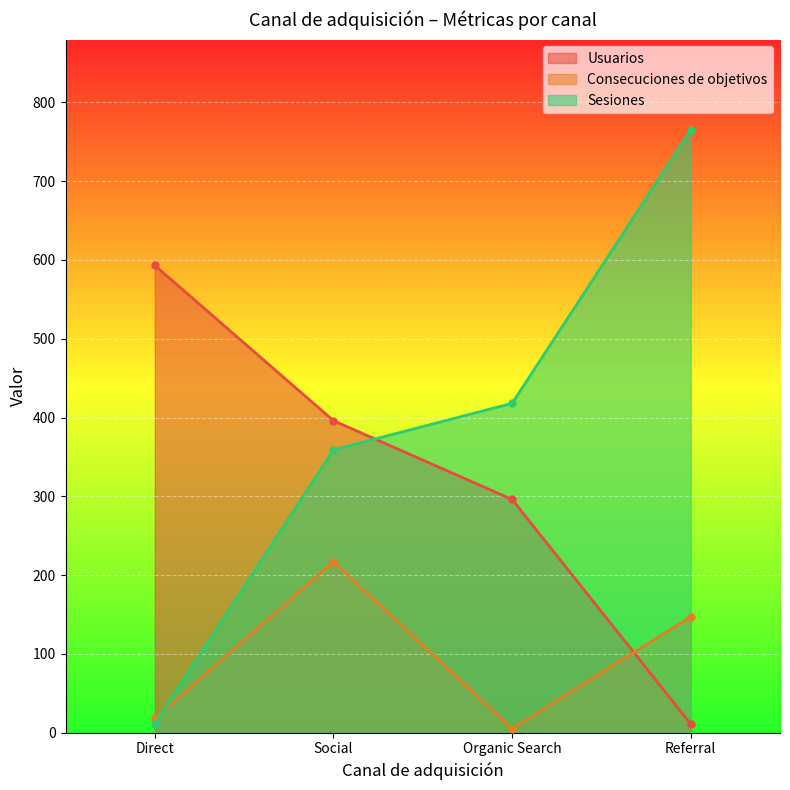

What is the average value of the Consecuciones de objetivos series?

97